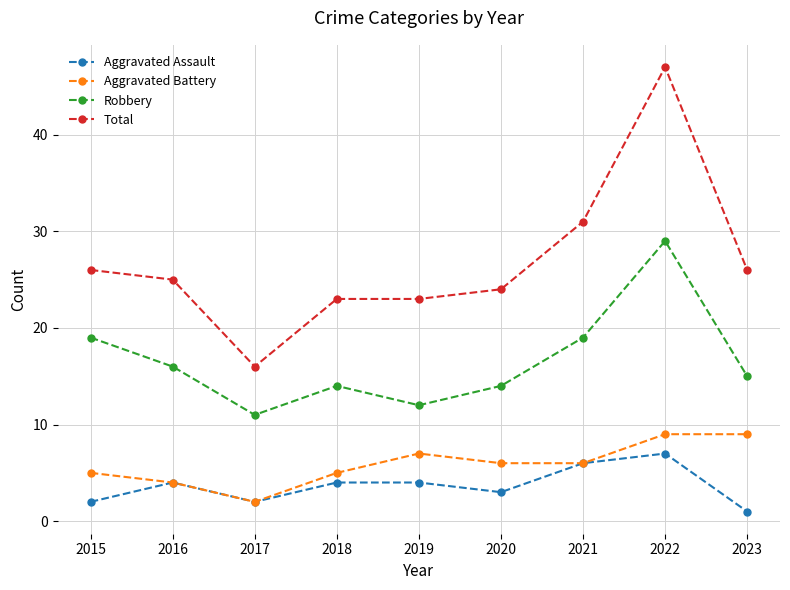

Which category has the lowest value in the Aggravated Assault series?

2023